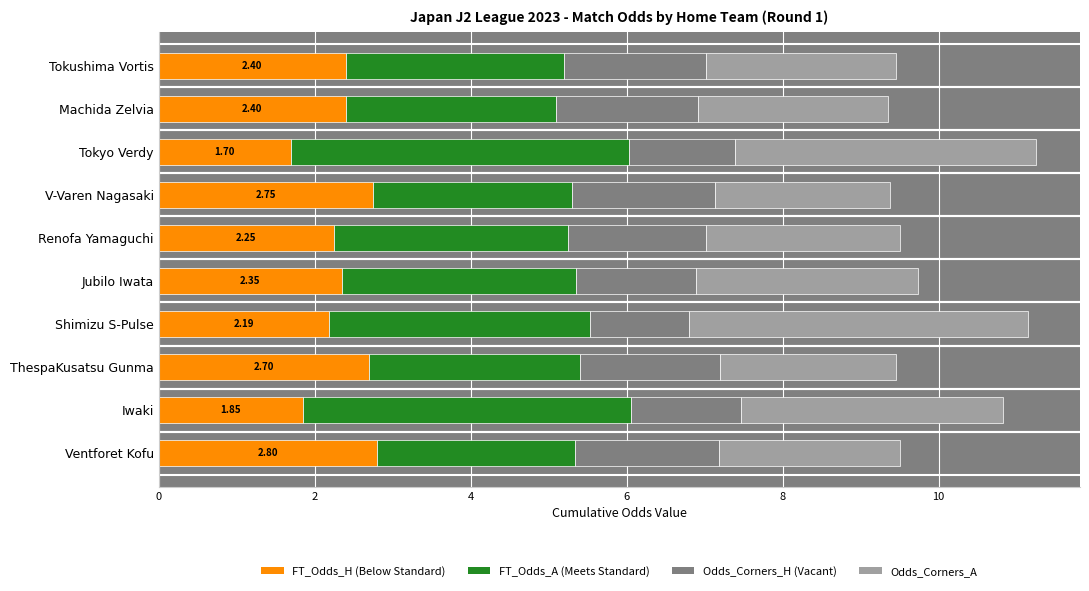

How many data points does each series have?

10